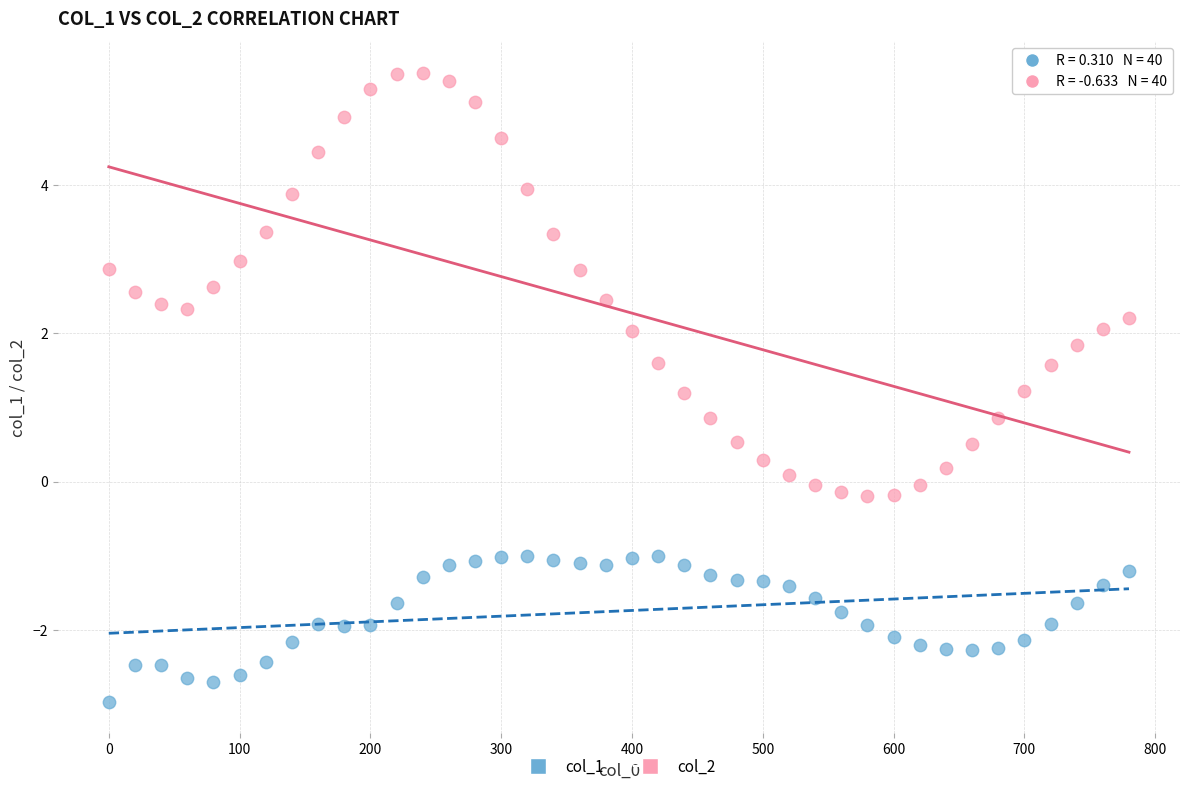

Across all data points, what is the range of Y values (max minus min)?

8.5